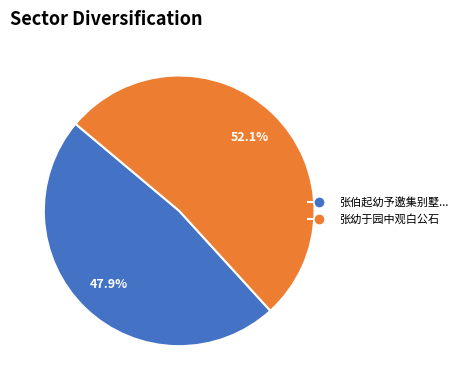

Does any single category account for the majority?

Yes